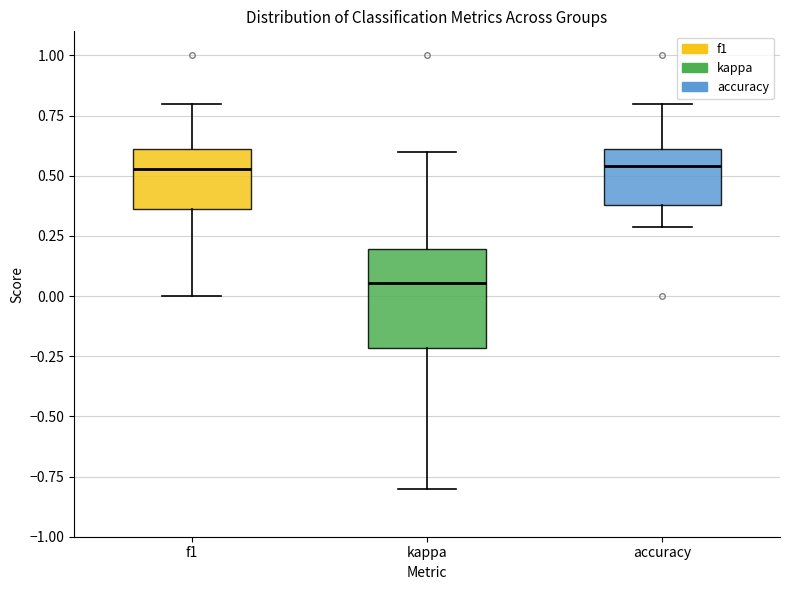

Comparing the boxes themselves (not the whiskers), which one is the tallest?

kappa